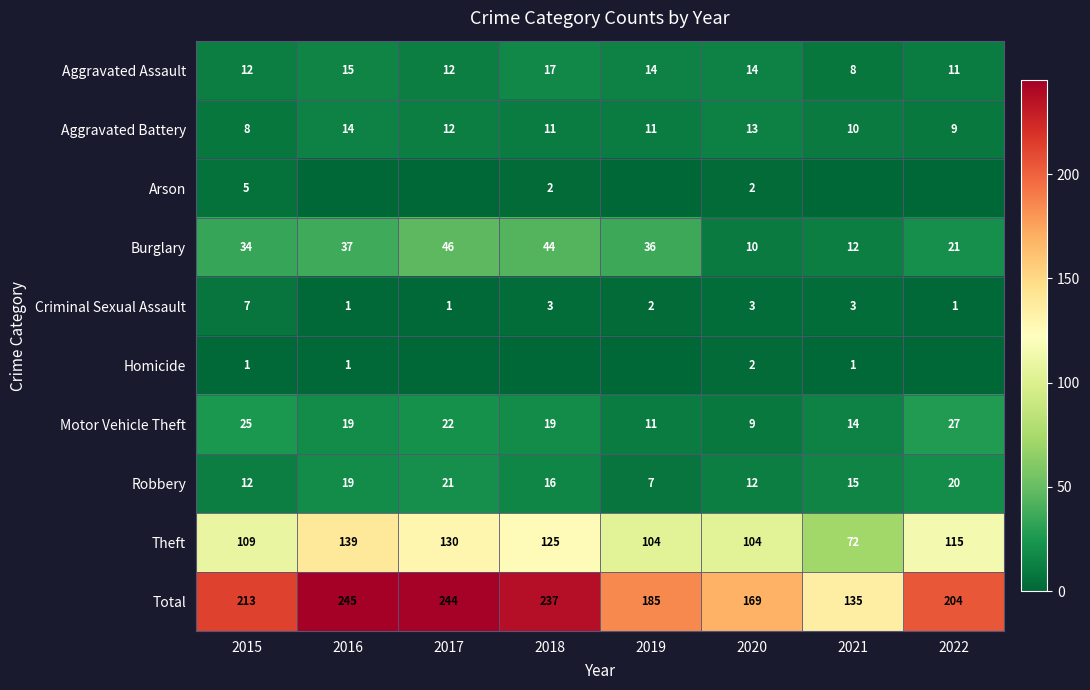

List the labels in order of Burglary value, smallest first.

2020, 2021, 2022, 2015, 2019, 2016, 2018, 2017